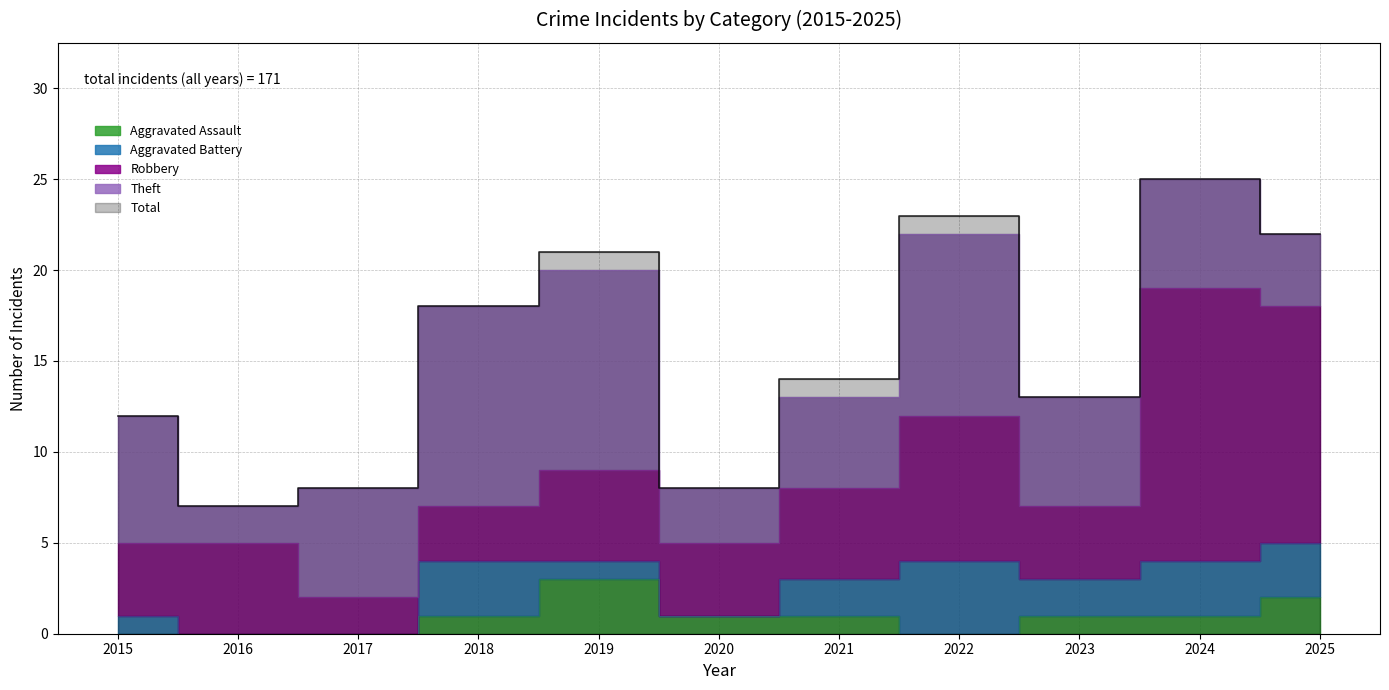

List the series in order of their peak value, highest first.

Total, Robbery, Theft, Aggravated Battery, Aggravated Assault